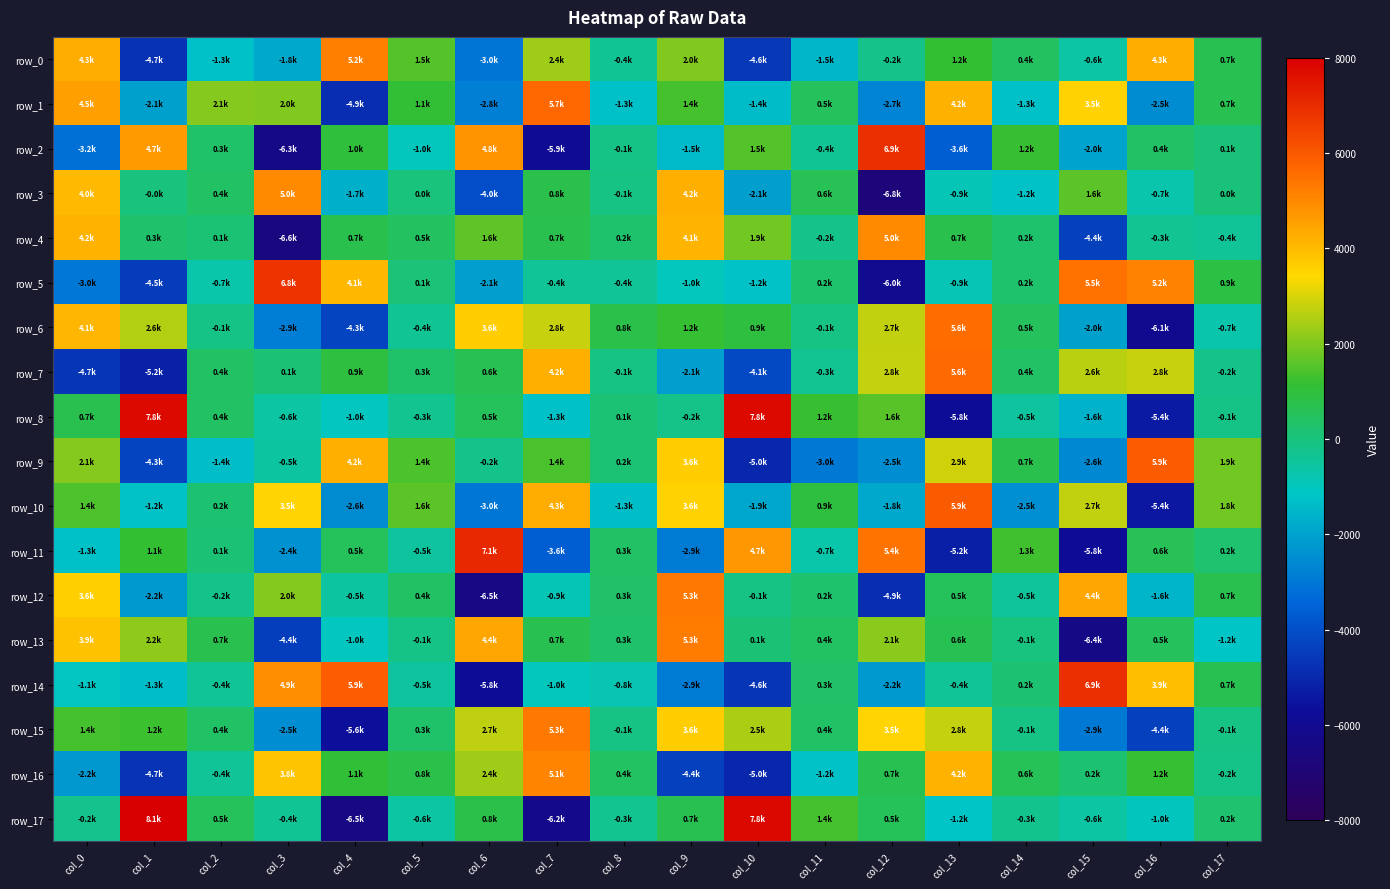

Reading left to right, list all the values displayed in this chart.

row_0: col_0=4286.5	col_1=-4721.2	col_2=-1304.7	col_3=-1837.1	col_4=5193.7	col_5=1508.4	col_6=-3046.9	col_7=2353.8	col_8=-372.3	col_9=2015.5	col_10=-4575.5	col_11=-1514.8	col_12=-212.9	col_13=1150.6	col_14=442.8	col_15=-599.8	col_16=4267.5	col_17=667.3
row_1: col_0=4544.3	col_1=-2060.4	col_2=2091.7	col_3=2003.4	col_4=-4867.0	col_5=1115.4	col_6=-2814.8	col_7=5663.7	col_8=-1270.1	col_9=1362.6	col_10=-1377.0	col_11=482.0	col_12=-2706.4	col_13=4199.4	col_14=-1275.4	col_15=3549.8	col_16=-2511.6	col_17=659.0
row_2: col_0=-3184.1	col_1=4654.4	col_2=299.3	col_3=-6290.3	col_4=974.2	col_5=-977.4	col_6=4792.7	col_7=-5885.3	col_8=-128.2	col_9=-1464.9	col_10=1509.1	col_11=-369.3	col_12=6928.9	col_13=-3646.7	col_14=1208.8	col_15=-1974.9	col_16=368.9	col_17=59.8
row_3: col_0=4033.4	col_1=-10.6	col_2=398.2	col_3=4983.7	col_4=-1684.5	col_5=15.2	col_6=-4007.4	col_7=763.0	col_8=-72.5	col_9=4245.0	col_10=-2086.5	col_11=616.7	col_12=-6831.3	col_13=-894.6	col_14=-1234.6	col_15=1616.7	col_16=-727.0	col_17=42.4
row_4: col_0=4179.2	col_1=252.4	col_2=128.0	col_3=-6603.0	col_4=738.5	col_5=468.4	col_6=1626.9	col_7=713.1	col_8=236.0	col_9=4143.8	col_10=1858.4	col_11=-205.4	col_12=4988.6	col_13=738.9	col_14=239.4	col_15=-4375.7	col_16=-338.8	col_17=-433.9
row_5: col_0=-2969.8	col_1=-4471.9	col_2=-693.7	col_3=6842.2	col_4=4065.2	col_5=91.3	col_6=-2065.5	col_7=-409.4	col_8=-416.1	col_9=-985.7	col_10=-1239.0	col_11=228.3	col_12=-6000.4	col_13=-872.1	col_14=225.6	col_15=5462.1	col_16=5154.7	col_17=860.9
row_6: col_0=4119.3	col_1=2579.1	col_2=-137.7	col_3=-2853.5	col_4=-4253.3	col_5=-368.6	col_6=3625.2	col_7=2782.8	col_8=793.0	col_9=1163.0	col_10=929.6	col_11=-70.3	col_12=2727.1	col_13=5560.1	col_14=484.6	col_15=-2033.7	col_16=-6050.3	col_17=-734.3
row_7: col_0=-4666.0	col_1=-5178.4	col_2=387.8	col_3=123.5	col_4=907.8	col_5=287.8	col_6=644.9	col_7=4229.3	col_8=-118.0	col_9=-2083.8	col_10=-4139.3	col_11=-341.2	col_12=2776.0	col_13=5615.6	col_14=368.9	col_15=2648.0	col_16=2791.2	col_17=-188.2
row_8: col_0=708.6	col_1=7756.3	col_2=389.7	col_3=-586.4	col_4=-1046.8	col_5=-282.9	col_6=527.9	col_7=-1303.5	col_8=134.1	col_9=-183.4	col_10=7775.1	col_11=1218.7	col_12=1554.0	col_13=-5774.8	col_14=-516.4	col_15=-1611.3	col_16=-5361.5	col_17=-134.7
row_9: col_0=2073.3	col_1=-4280.6	col_2=-1354.9	col_3=-548.5	col_4=4243.2	col_5=1430.5	col_6=-214.8	col_7=1375.2	col_8=153.9	col_9=3628.4	col_10=-5014.7	col_11=-2964.4	col_12=-2476.5	col_13=2884.3	col_14=740.8	col_15=-2602.6	col_16=5915.9	col_17=1851.1
row_10: col_0=1449.4	col_1=-1226.9	col_2=164.8	col_3=3513.0	col_4=-2562.5	col_5=1605.6	col_6=-3004.0	col_7=4289.5	col_8=-1315.3	col_9=3554.5	col_10=-1900.5	col_11=933.7	col_12=-1841.5	col_13=5938.2	col_14=-2453.4	col_15=2724.7	col_16=-5415.6	col_17=1847.7
row_11: col_0=-1262.2	col_1=1133.0	col_2=108.7	col_3=-2394.1	col_4=510.4	col_5=-502.9	col_6=7082.8	col_7=-3643.1	col_8=347.2	col_9=-2931.7	col_10=4704.2	col_11=-708.1	col_12=5432.5	col_13=-5214.8	col_14=1307.4	col_15=-5785.7	col_16=595.6	col_17=210.0
row_12: col_0=3620.0	col_1=-2189.6	col_2=-197.0	col_3=2035.7	col_4=-542.8	col_5=390.4	col_6=-6459.7	col_7=-883.6	col_8=339.4	col_9=5330.0	col_10=-100.5	col_11=247.7	col_12=-4872.6	col_13=527.6	col_14=-451.5	col_15=4409.2	col_16=-1568.0	col_17=689.9
row_13: col_0=3859.9	col_1=2172.9	col_2=713.8	col_3=-4436.1	col_4=-1042.3	col_5=-135.8	col_6=4411.5	col_7=679.5	col_8=273.5	col_9=5263.5	col_10=124.4	col_11=425.4	col_12=2098.8	col_13=641.4	col_14=-52.4	col_15=-6365.6	col_16=471.6	col_17=-1170.9
row_14: col_0=-1079.1	col_1=-1326.1	col_2=-387.5	col_3=4923.1	col_4=5905.6	col_5=-517.3	col_6=-5779.7	col_7=-995.5	col_8=-791.6	col_9=-2916.8	col_10=-4639.3	col_11=343.6	col_12=-2194.1	col_13=-416.2	col_14=156.5	col_15=6919.0	col_16=3908.9	col_17=670.3
row_15: col_0=1360.0	col_1=1230.0	col_2=371.3	col_3=-2480.5	col_4=-5648.2	col_5=292.7	col_6=2717.4	col_7=5329.0	col_8=-79.9	col_9=3629.9	col_10=2469.1	col_11=366.6	col_12=3500.1	col_13=2766.2	col_14=-95.9	col_15=-2938.8	col_16=-4386.6	col_17=-112.0
row_16: col_0=-2239.6	col_1=-4688.6	col_2=-407.1	col_3=3828.5	col_4=1086.7	col_5=793.5	col_6=2357.9	col_7=5081.2	col_8=429.8	col_9=-4365.5	col_10=-5003.3	col_11=-1224.1	col_12=685.9	col_13=4170.2	col_14=569.0	col_15=163.7	col_16=1159.4	col_17=-158.2
row_17: col_0=-249.8	col_1=8062.1	col_2=520.3	col_3=-363.9	col_4=-6451.9	col_5=-581.7	col_6=807.9	col_7=-6237.1	col_8=-292.6	col_9=664.9	col_10=7792.9	col_11=1368.3	col_12=532.9	col_13=-1163.3	col_14=-272.9	col_15=-584.4	col_16=-1011.4	col_17=203.3